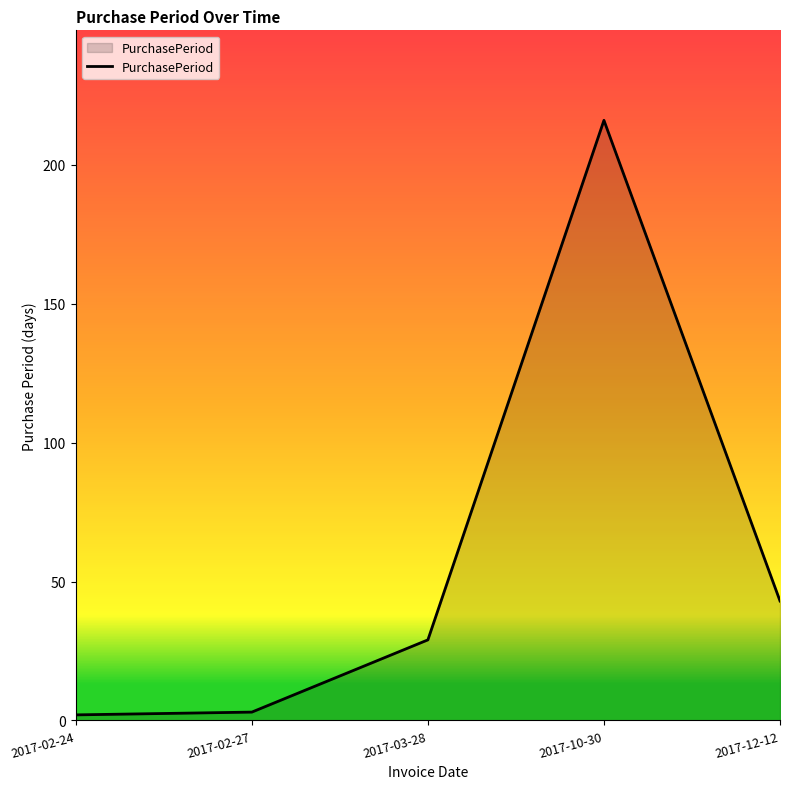

How many distinct data groups are displayed?

1